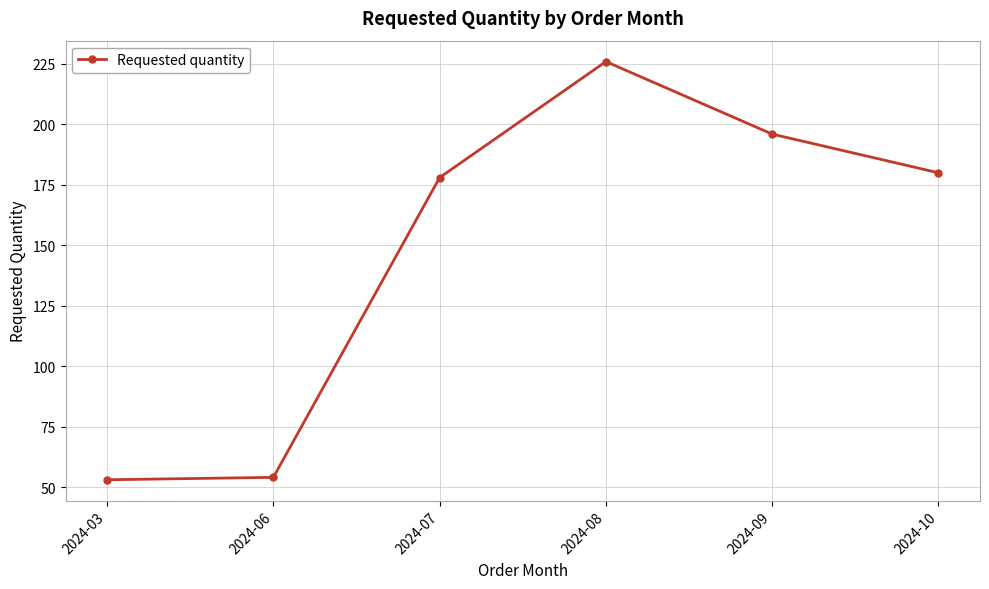

Count the number of categories in the chart.

6